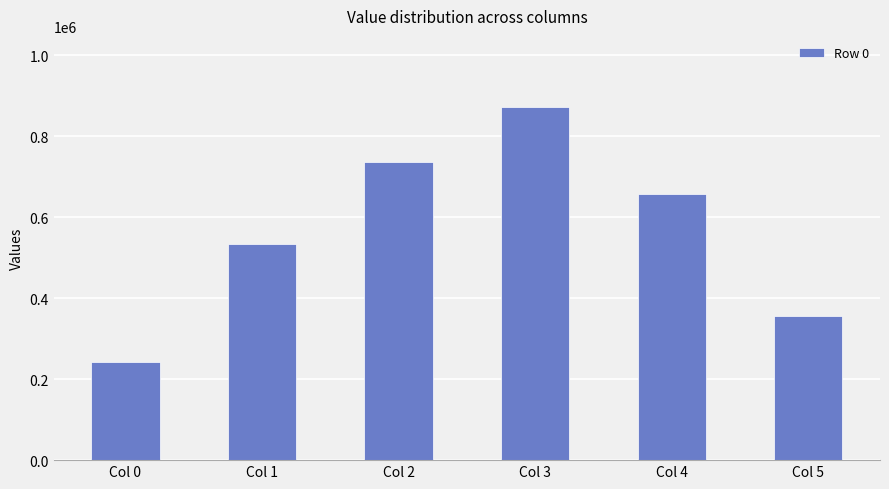

Which category has the lowest value across all series?

Col 0